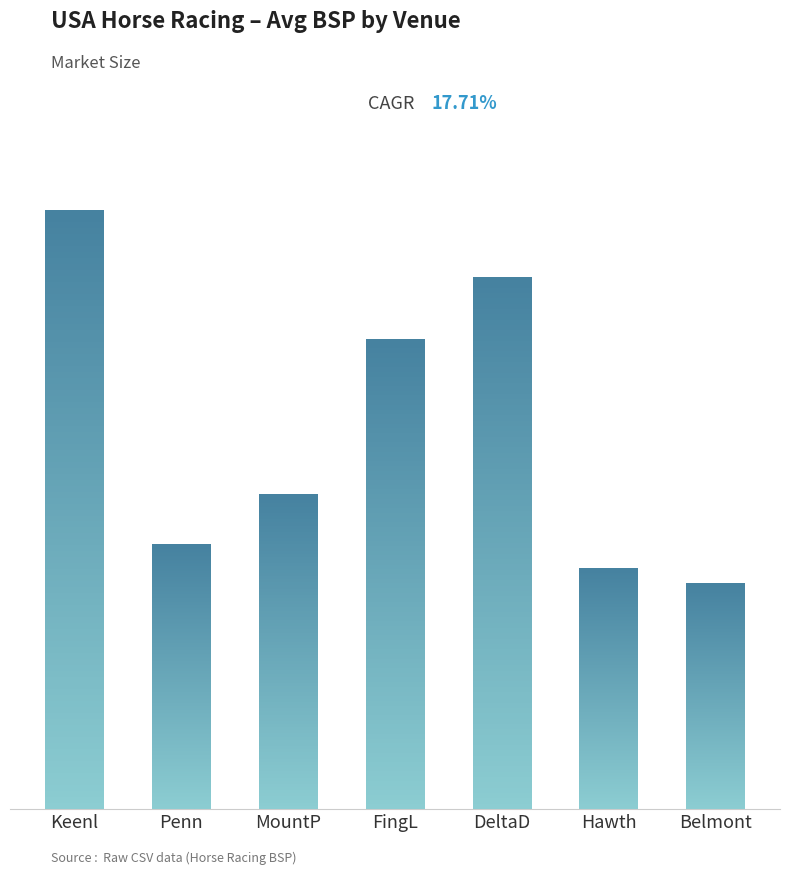

What is the approximate value at MountP?

15.3